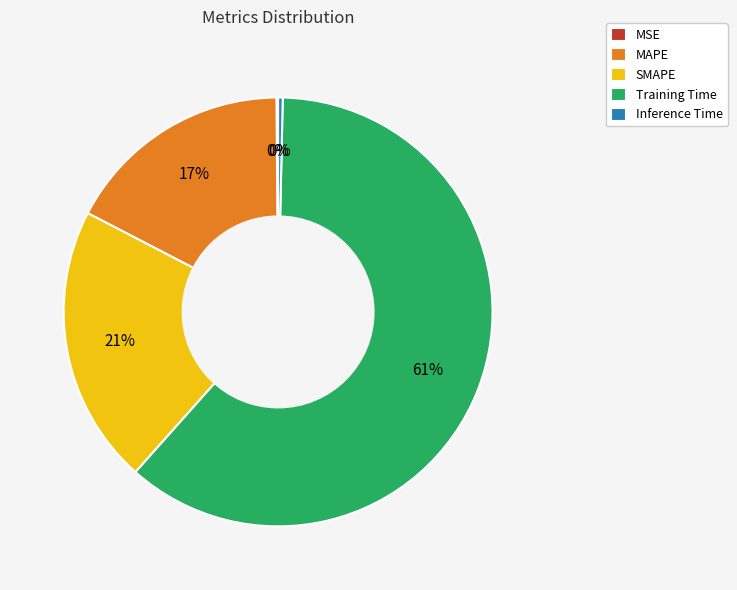

To the nearest percent, what is the average slice percentage?

20%